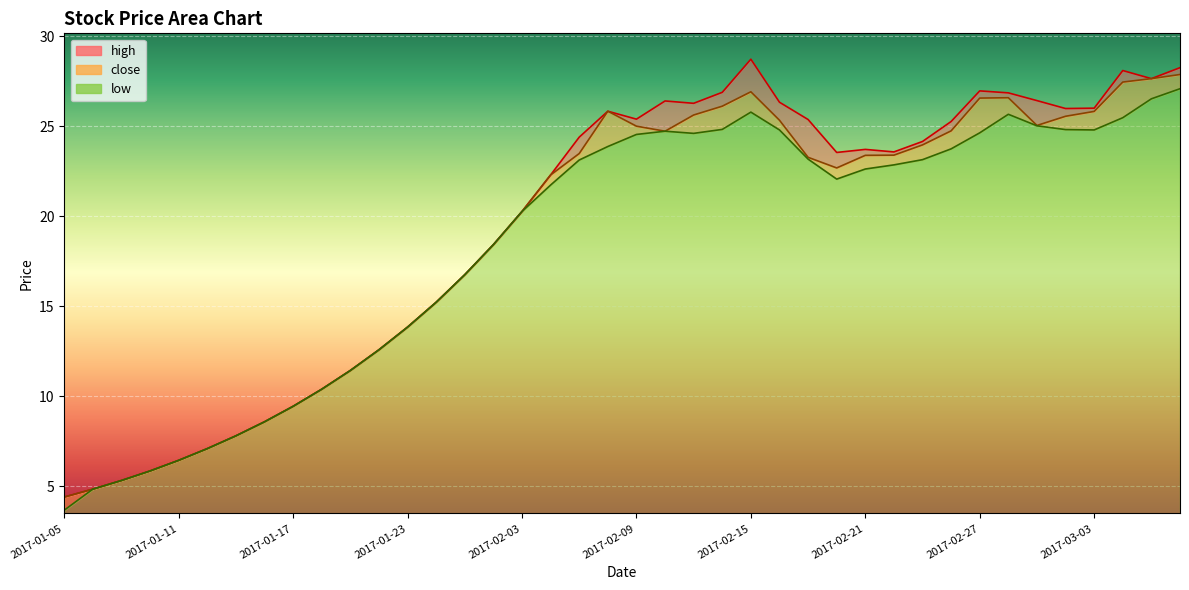

At 2017-01-20, list the series in order from largest to smallest.

high, close, low